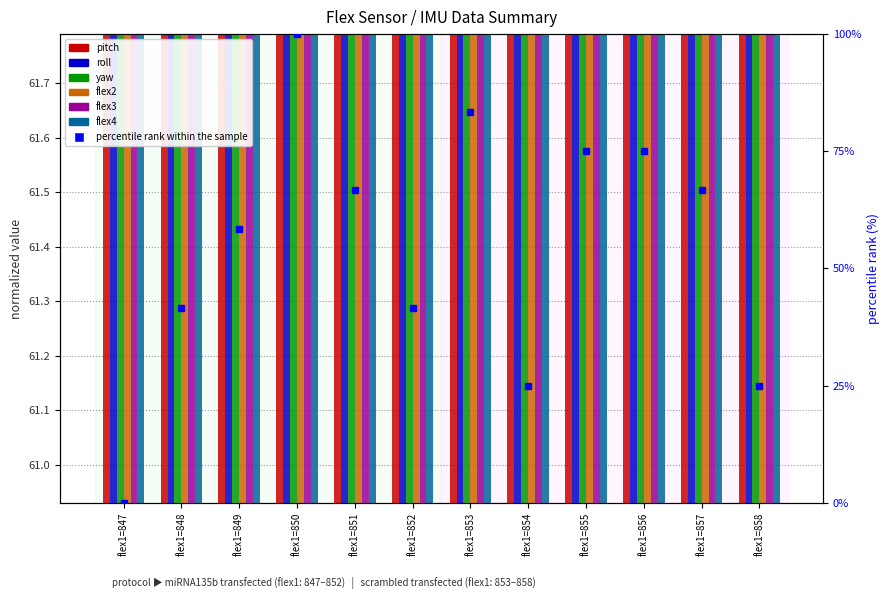

What is the average value of the flex2 series?

61.4